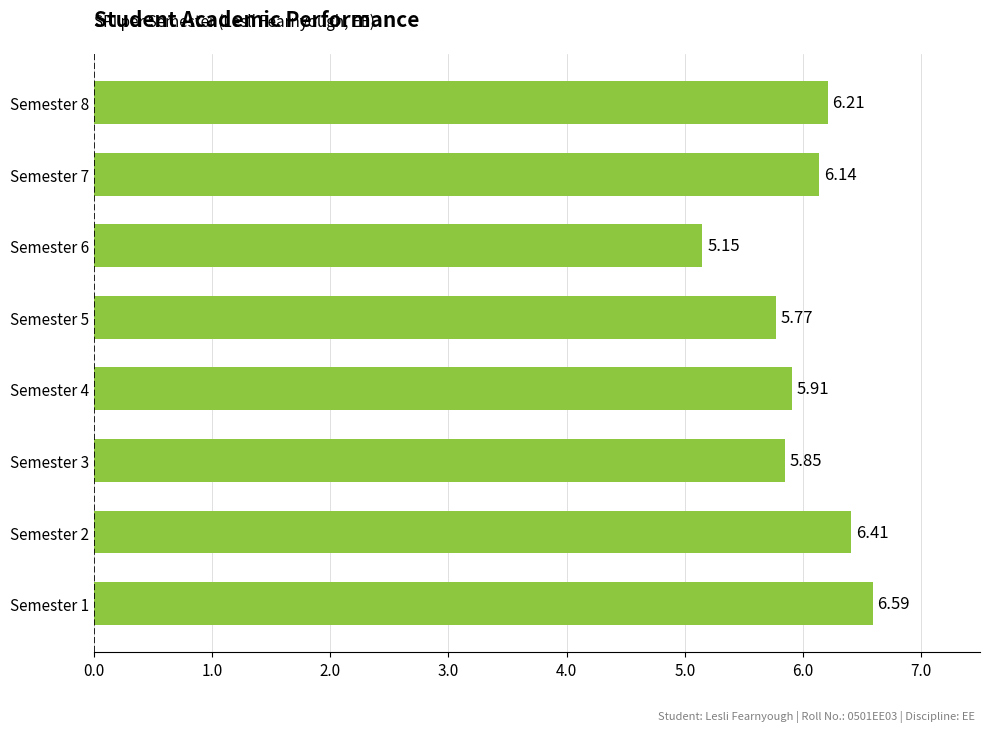

What is the change in value from Semester 3 to Semester 7?

+0.3